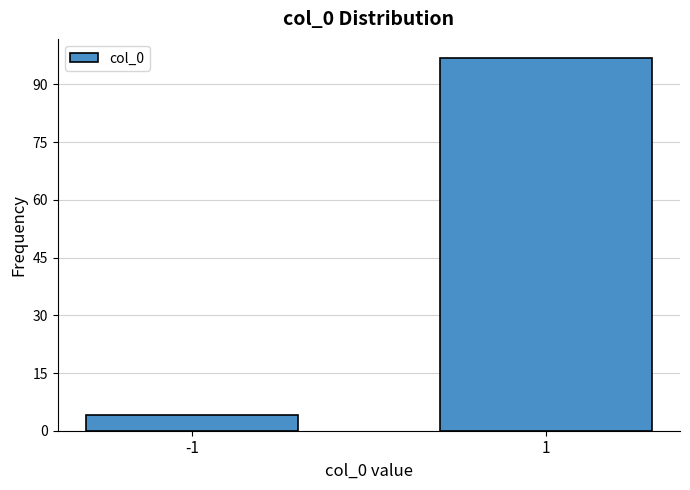

Reading left to right, what are all the values shown in this chart?

4	97